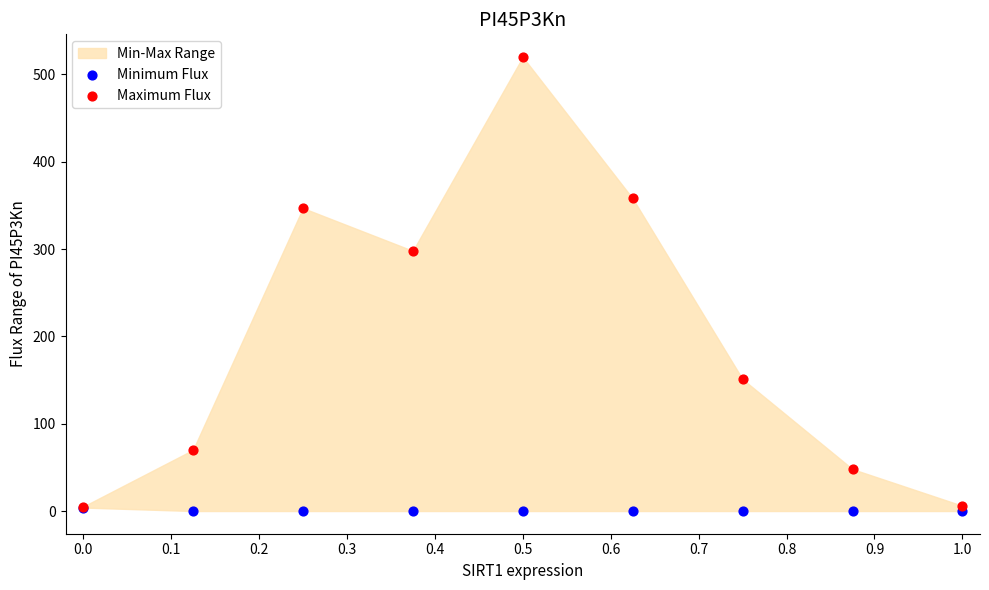

Across all series, what Y value is closest to 260?

298